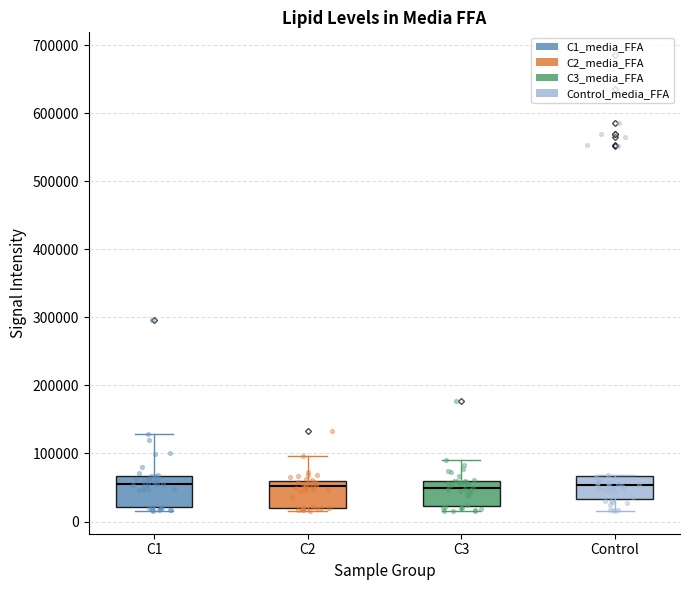

Reading left to right, read every box against the y-axis: the position of its median line, the range the box covers, and the ends of its whiskers. The values are not printed on the chart, so give them approximately, as read against the axis.

C1: median 60000, box 20000 to 70000, whiskers 20000 (just below the box's lower edge) to 130000
C2: median 50000, box 20000 to 60000, whiskers 20000 (just below the box's lower edge) to 100000
C3: median 50000, box 20000 to 60000, whiskers 20000 (just below the box's lower edge) to 90000
Control: median 50000, box 30000 to 70000, whiskers 20000 to 70000